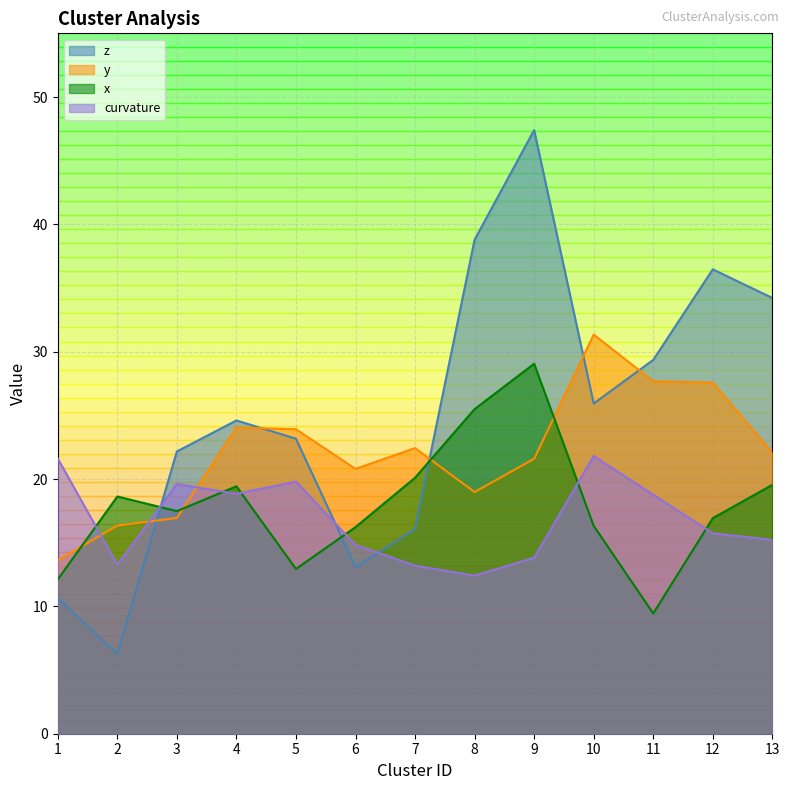

What is the total value across all series at 2?

54.5